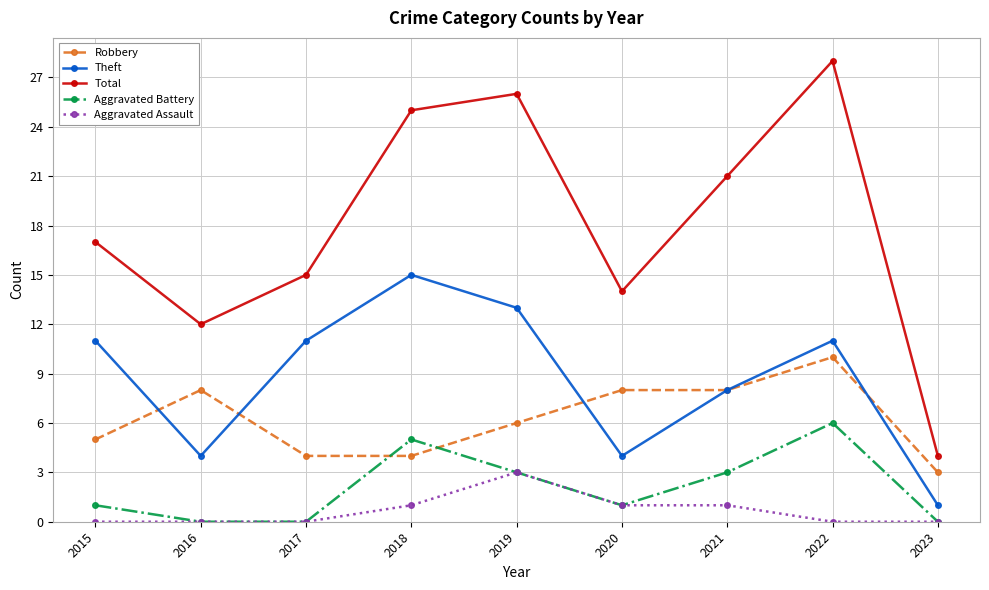

Which series has the largest total across all categories?

Total